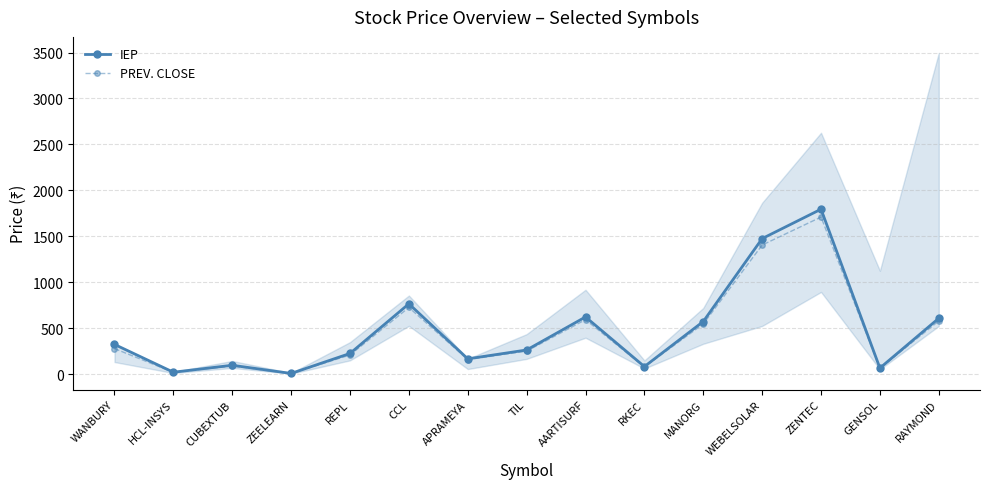

How many lines are shown in the chart?

2